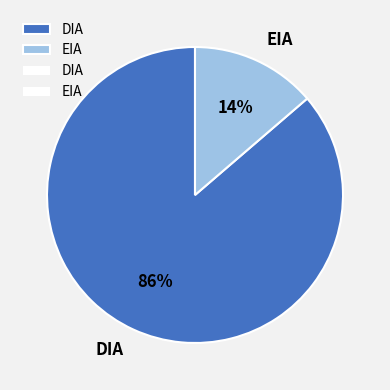

Which has a higher value, DIA or EIA?

DIA